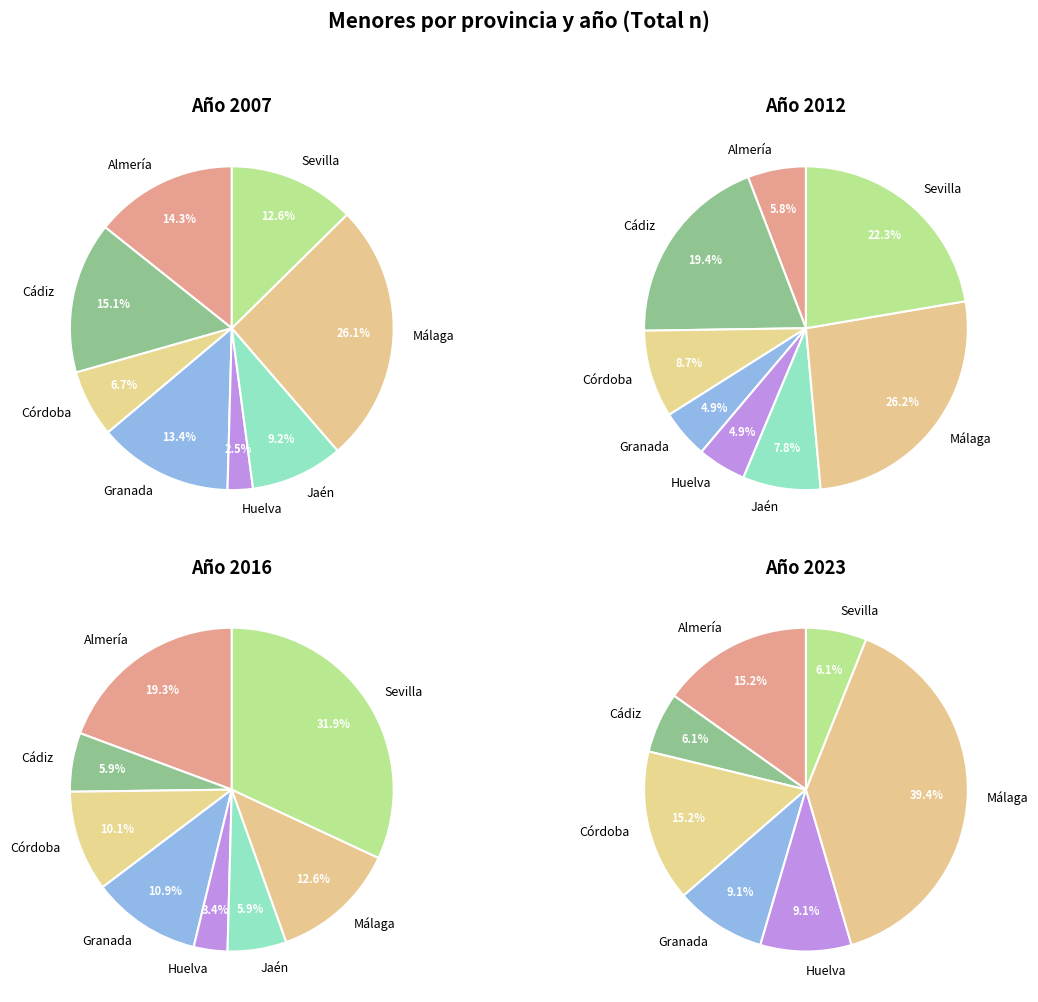

Is there a majority slice in this chart?

No